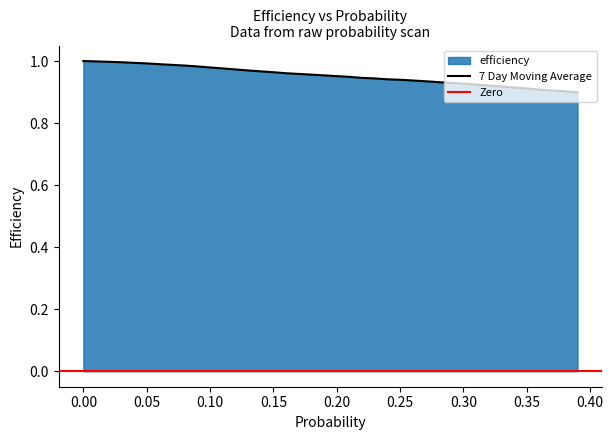

What is the value of the 9th point from the left?

1.0